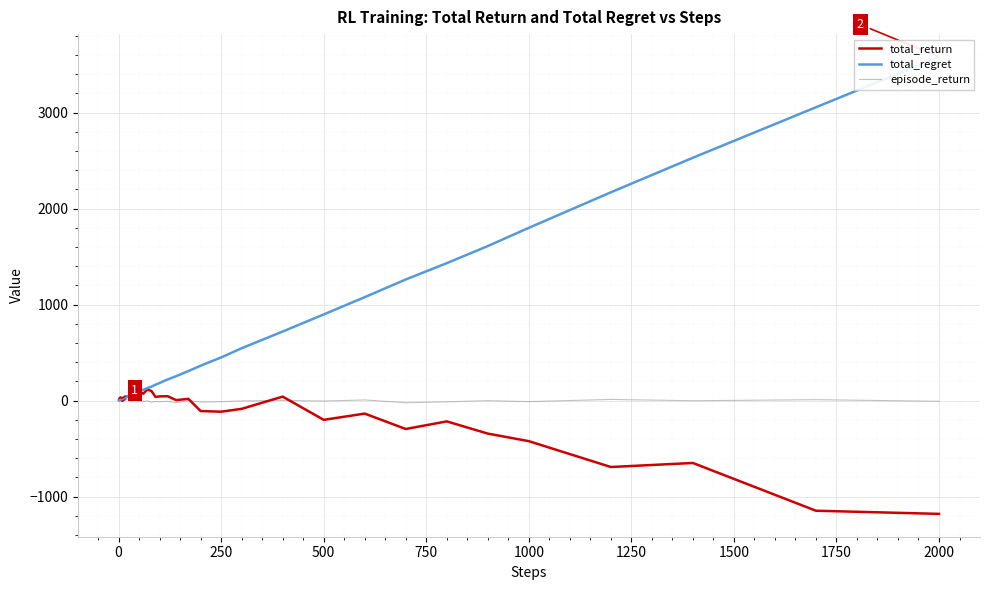

What is the average value of the total_regret series?

588.5